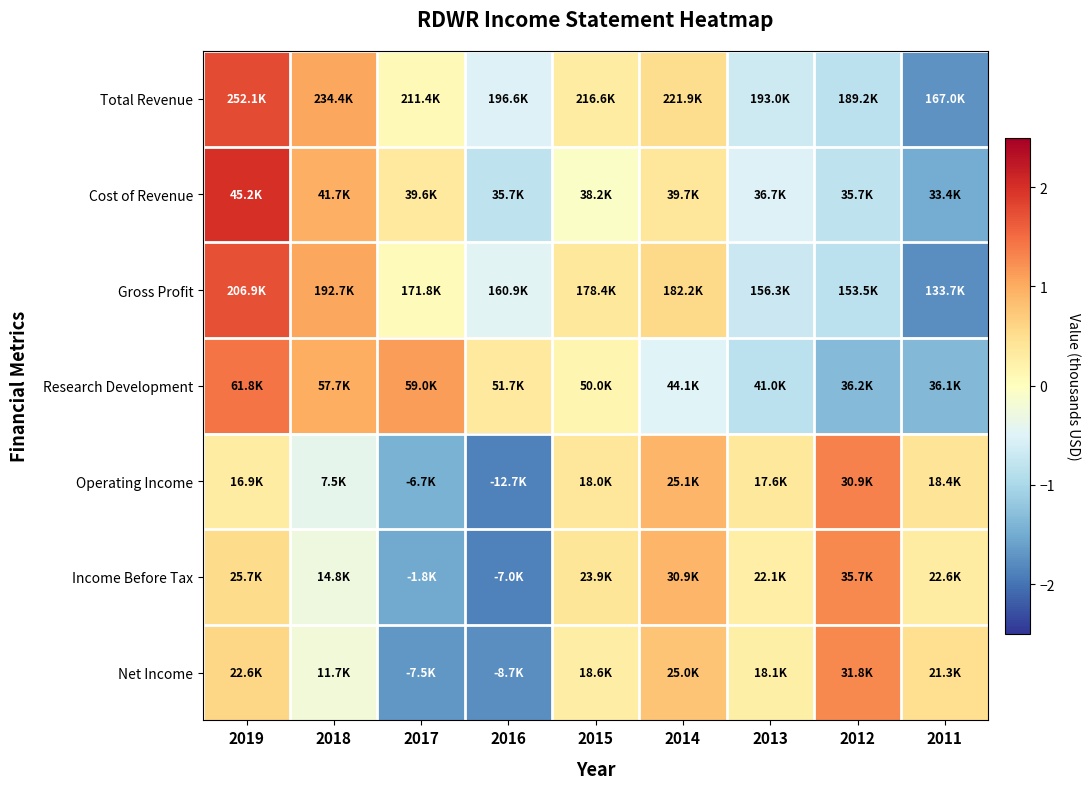

Reading right to left, list all the values displayed in this chart.

Total Revenue: 2011=-1.7	2012=-0.8	2013=-0.7	2014=0.5	2015=0.3	2016=-0.5	2017=0.1	2018=1.0	2019=1.8
Cost of Revenue: 2011=-1.5	2012=-0.8	2013=-0.5	2014=0.4	2015=-0.1	2016=-0.8	2017=0.3	2018=1.0	2019=2.0
Gross Profit: 2011=-1.8	2012=-0.8	2013=-0.7	2014=0.5	2015=0.4	2016=-0.5	2017=0.1	2018=1.0	2019=1.7
Research Development: 2011=-1.4	2012=-1.3	2013=-0.8	2014=-0.5	2015=0.1	2016=0.3	2017=1.1	2018=1.0	2019=1.4
Operating Income: 2011=0.4	2012=1.3	2013=0.4	2014=0.9	2015=0.4	2016=-1.9	2017=-1.4	2018=-0.4	2019=0.3
Income Before Tax: 2011=0.3	2012=1.3	2013=0.3	2014=0.9	2015=0.4	2016=-1.9	2017=-1.5	2018=-0.3	2019=0.5
Net Income: 2011=0.5	2012=1.3	2013=0.3	2014=0.8	2015=0.3	2016=-1.8	2017=-1.7	2018=-0.2	2019=0.6